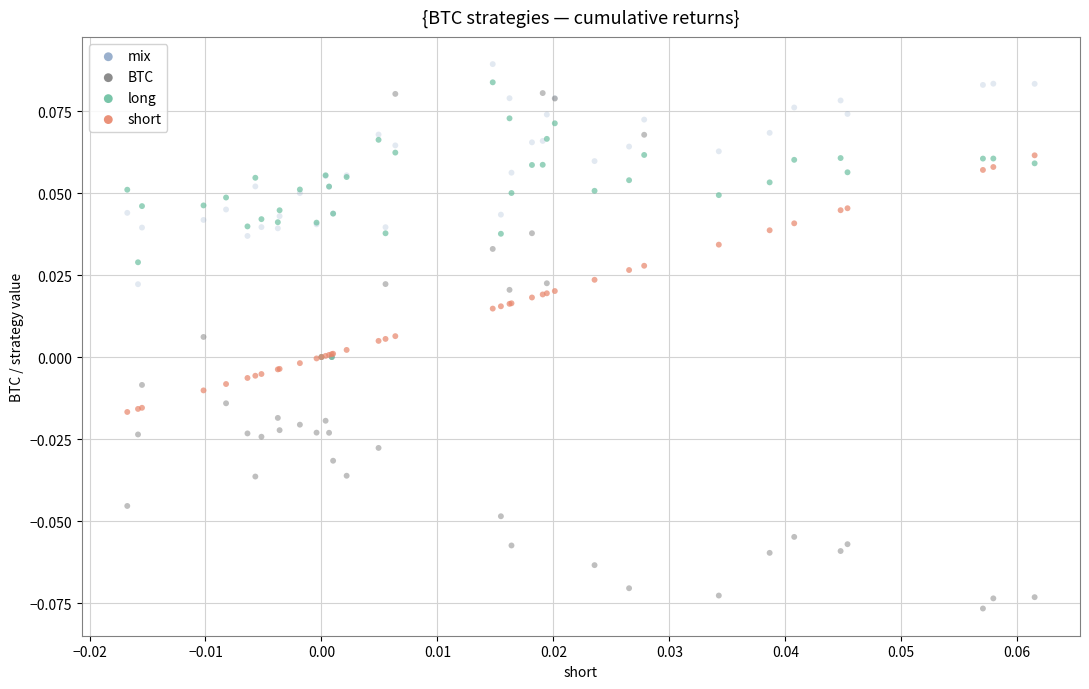

What are all the series names shown in the legend?

mix, BTC, long, short